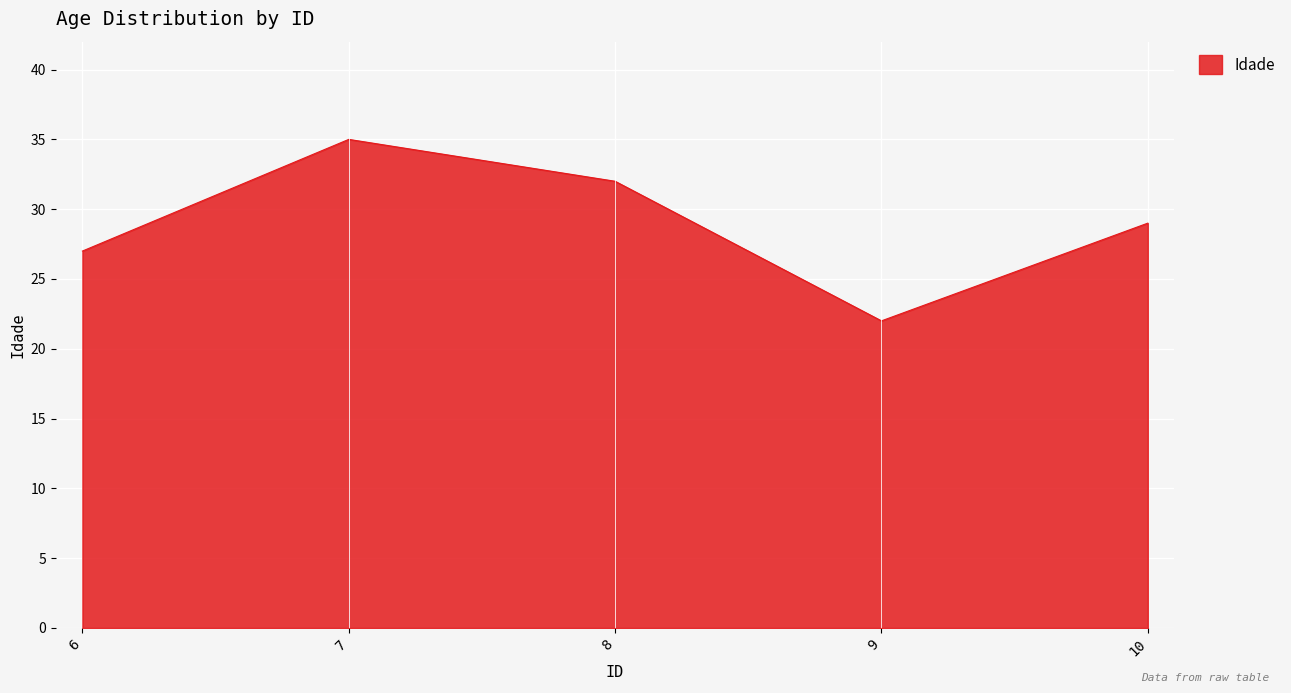

What is the average value?

29